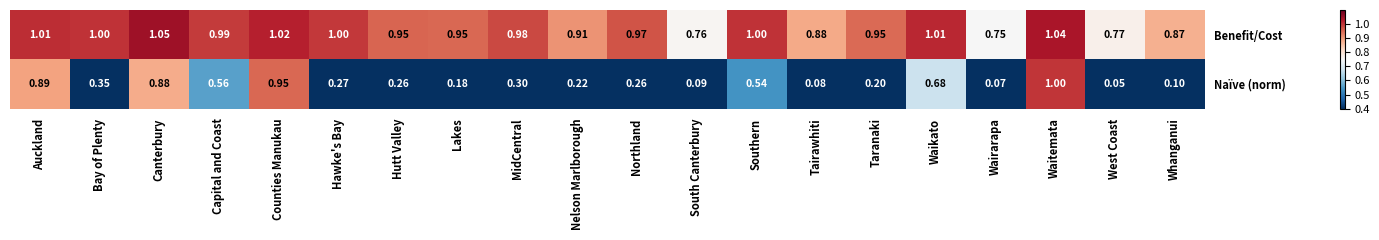

Which category has the highest value across all series?

Canterbury